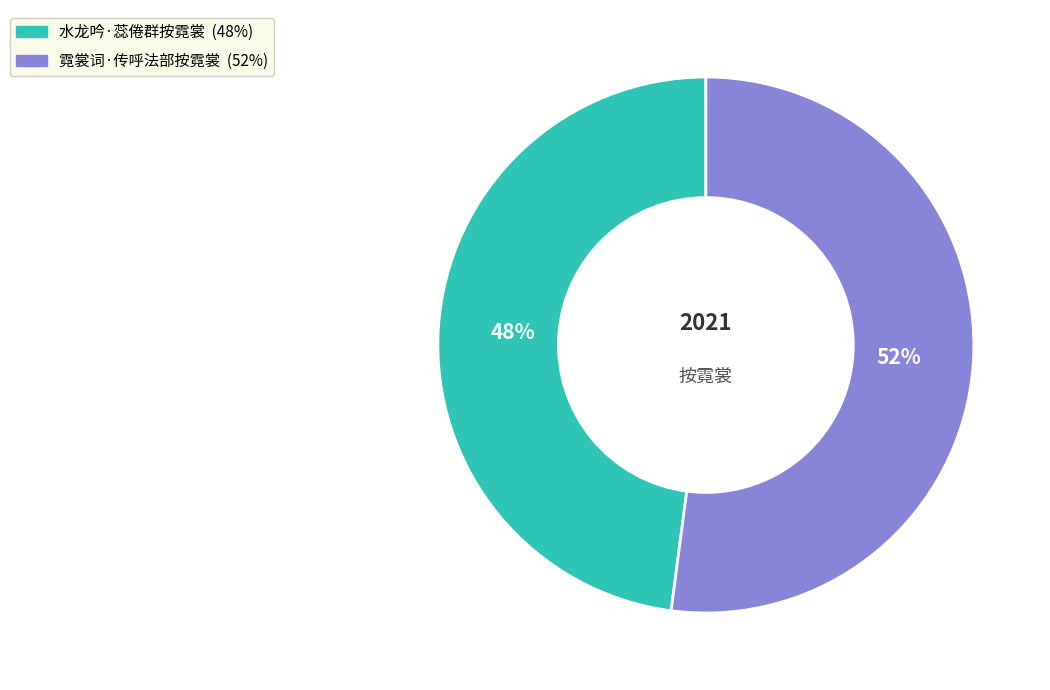

To the nearest percent, what is the combined percentage of 霓裳词·传呼法部按霓裳 and 水龙吟·蕊倦群按霓裳?

100%